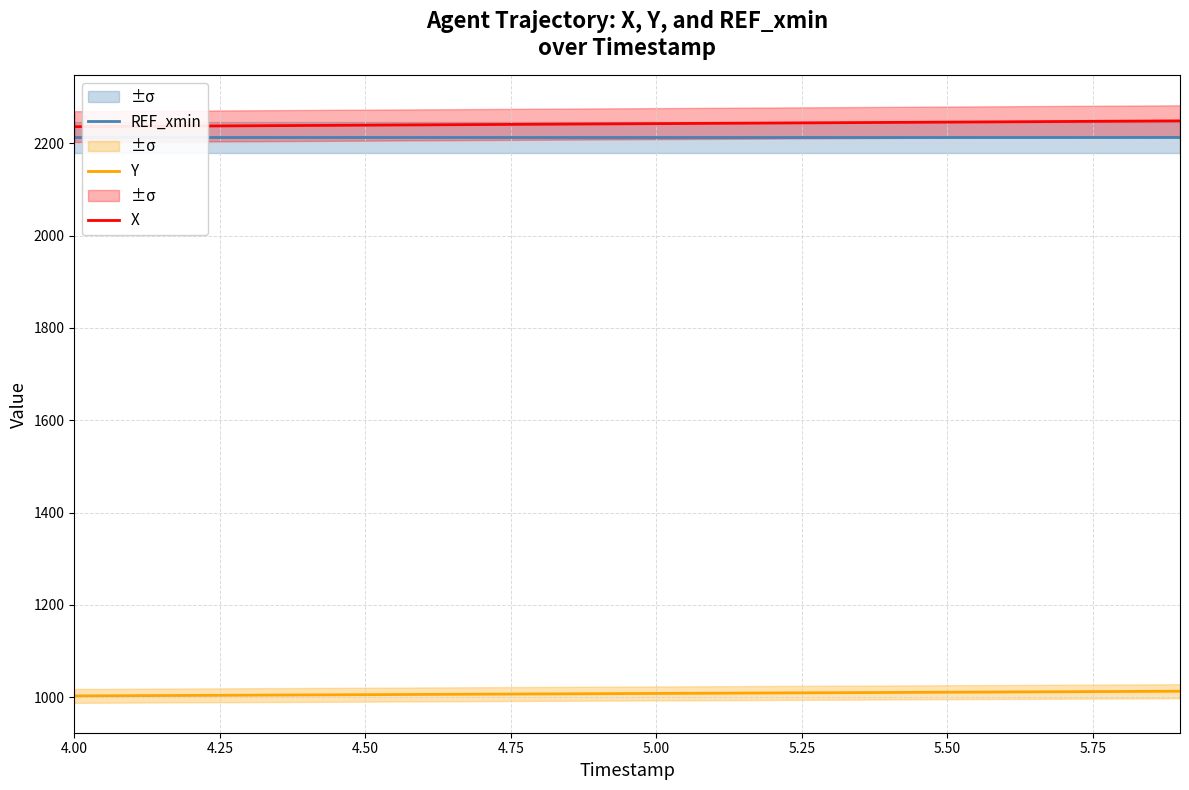

What is the lowest value of the Y series?

1002.8